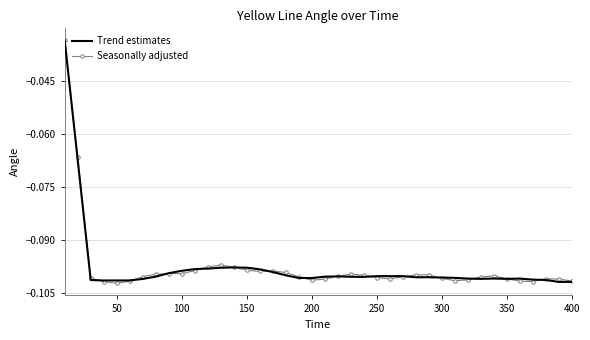

What are all the series names shown in the legend?

Trend estimates, Seasonally adjusted